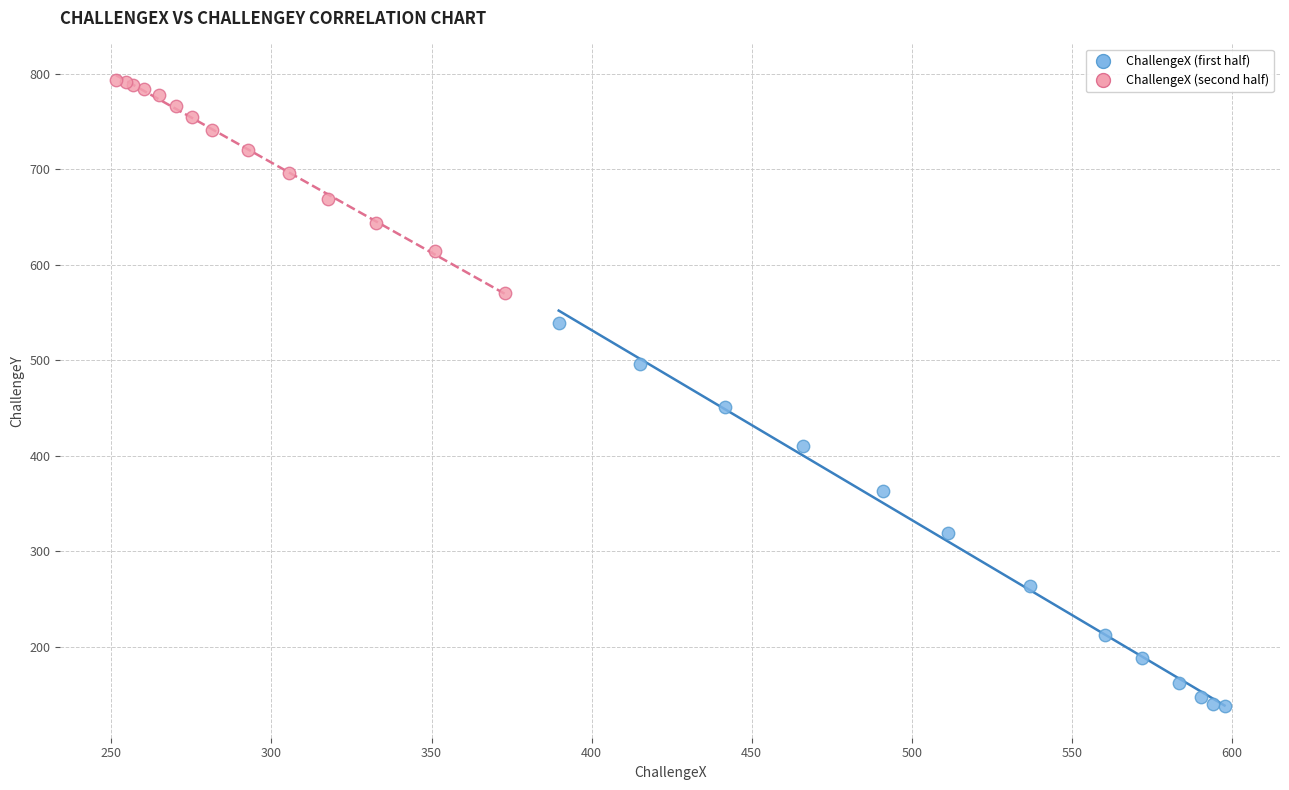

Which series has the largest Y range (max minus min)?

ChallengeX (first half)